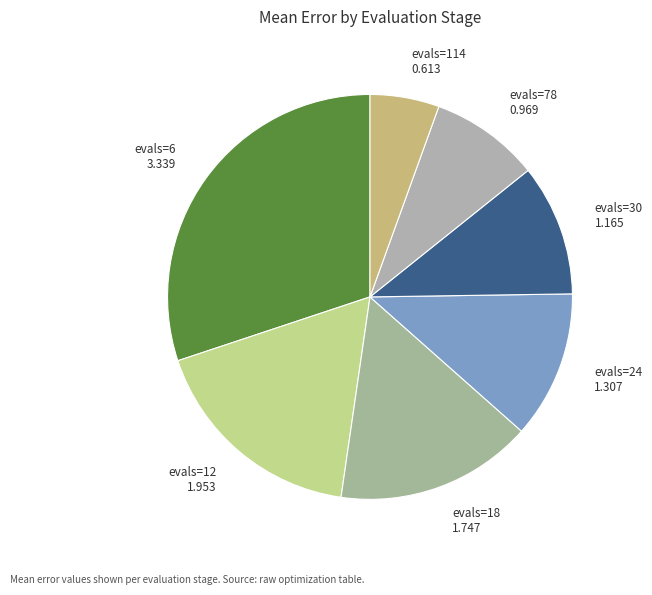

Between evals=114 and evals=18, which is larger?

evals=18